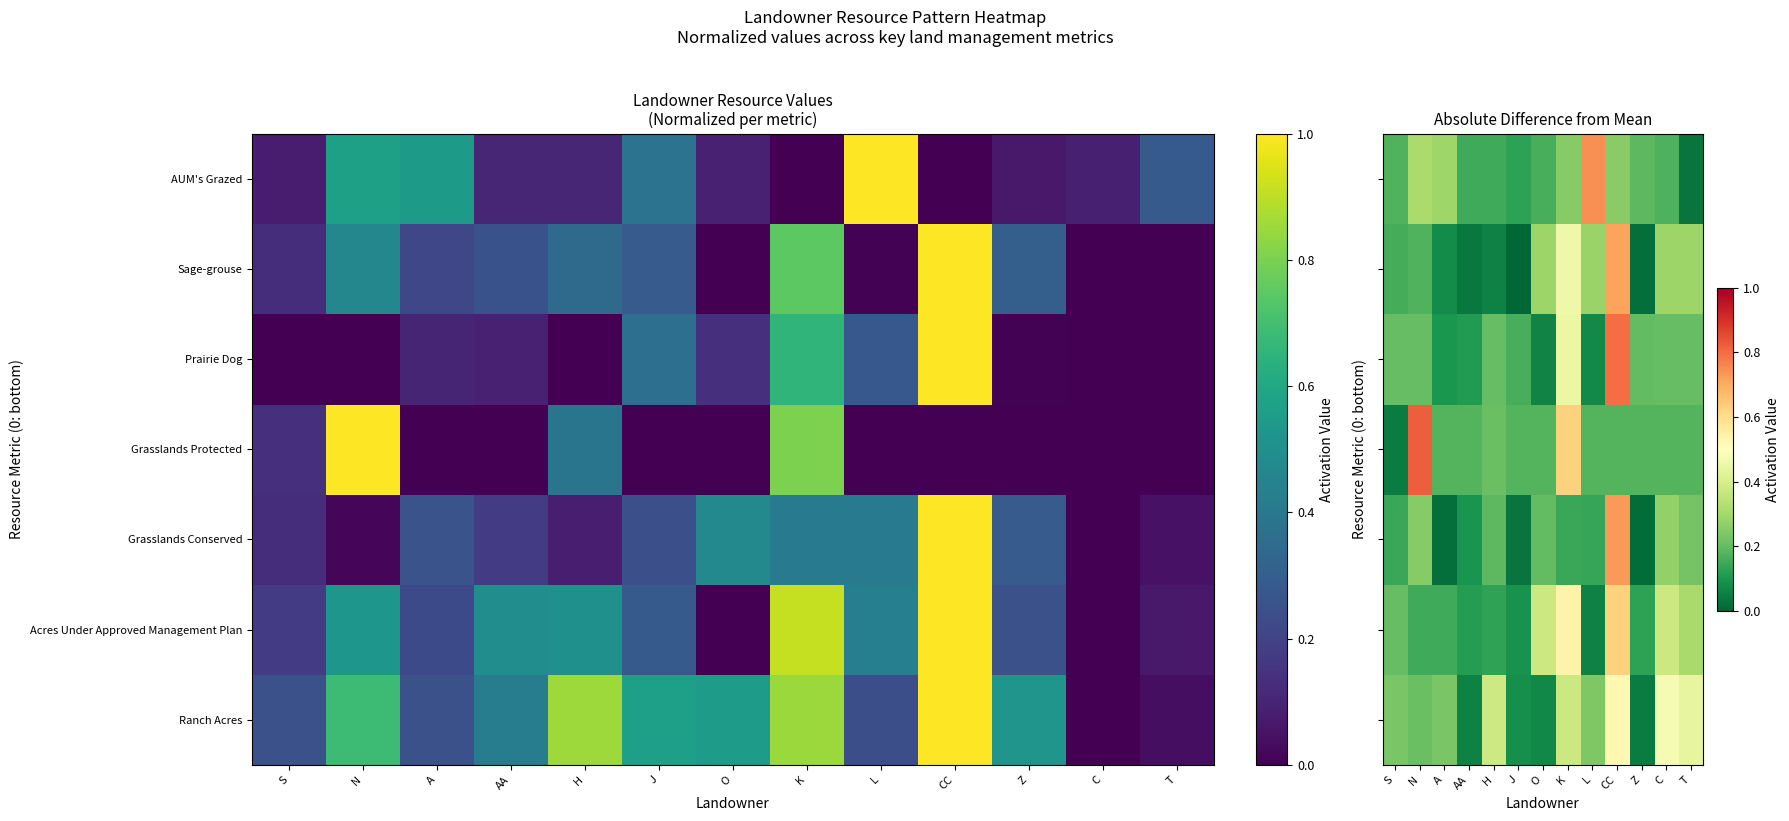

Is the value of Ranch Acres at C greater than the value of Grasslands Protected at N?

No